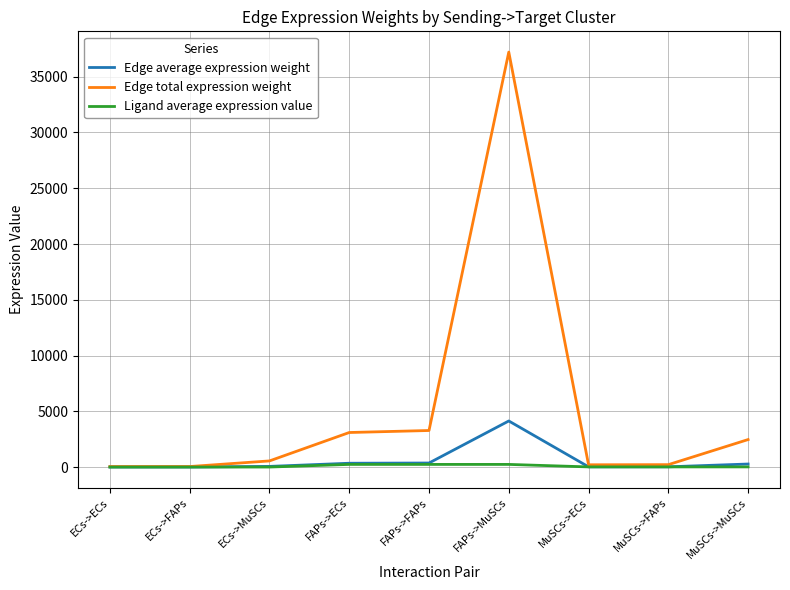

Between FAPs->FAPs and MuSCs->FAPs, which series saw the biggest shift?

Edge total expression weight